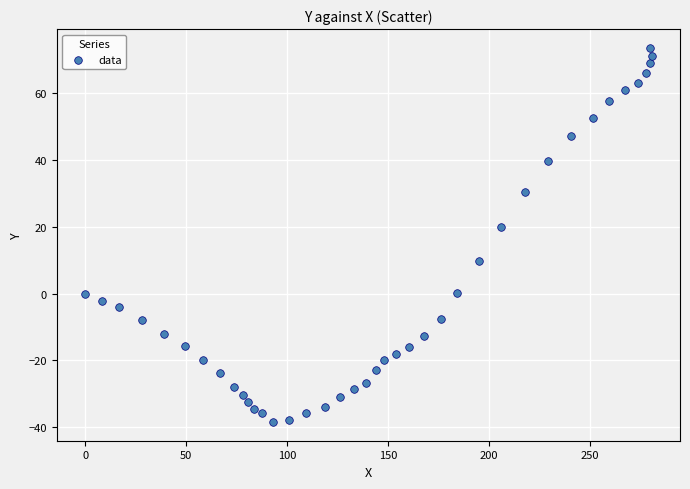

What Y value in the scatter plot is closest to 17?

20.0